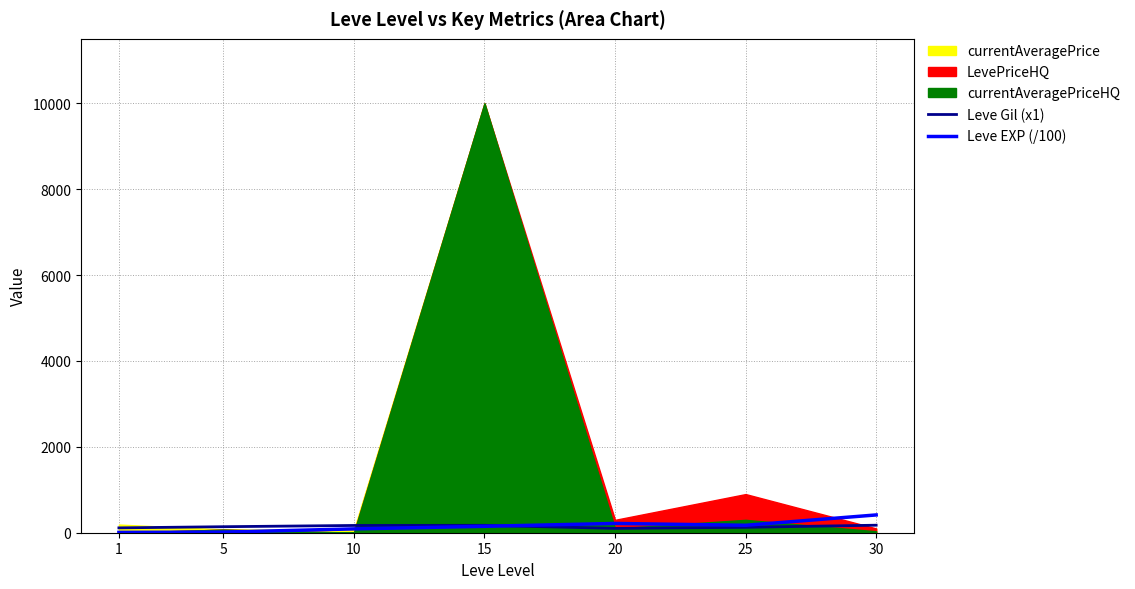

At which category is the sum across all series the highest?

30